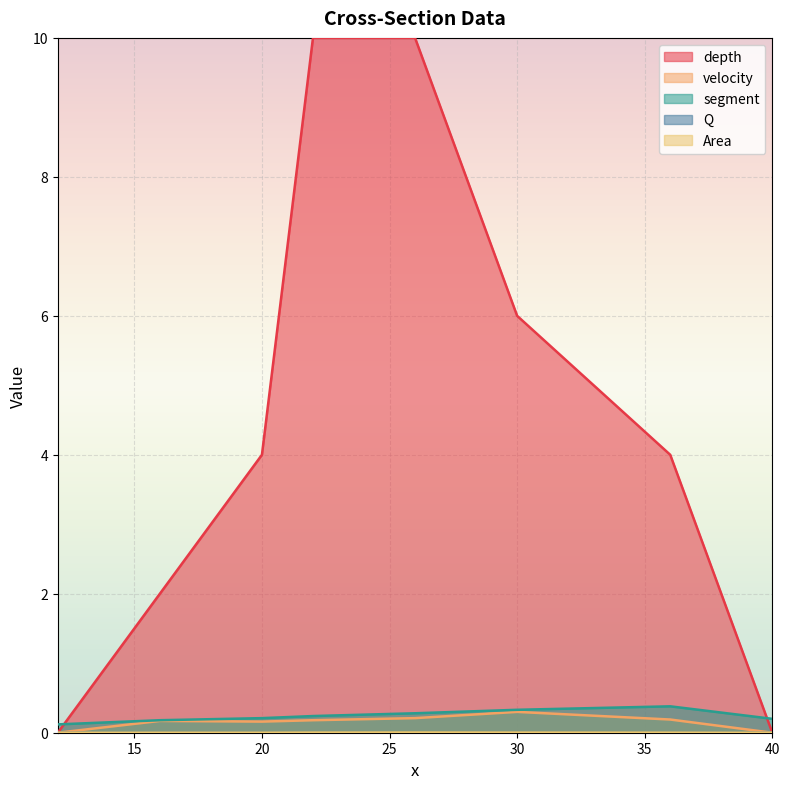

True or false: Q and Area cross at least once.

False